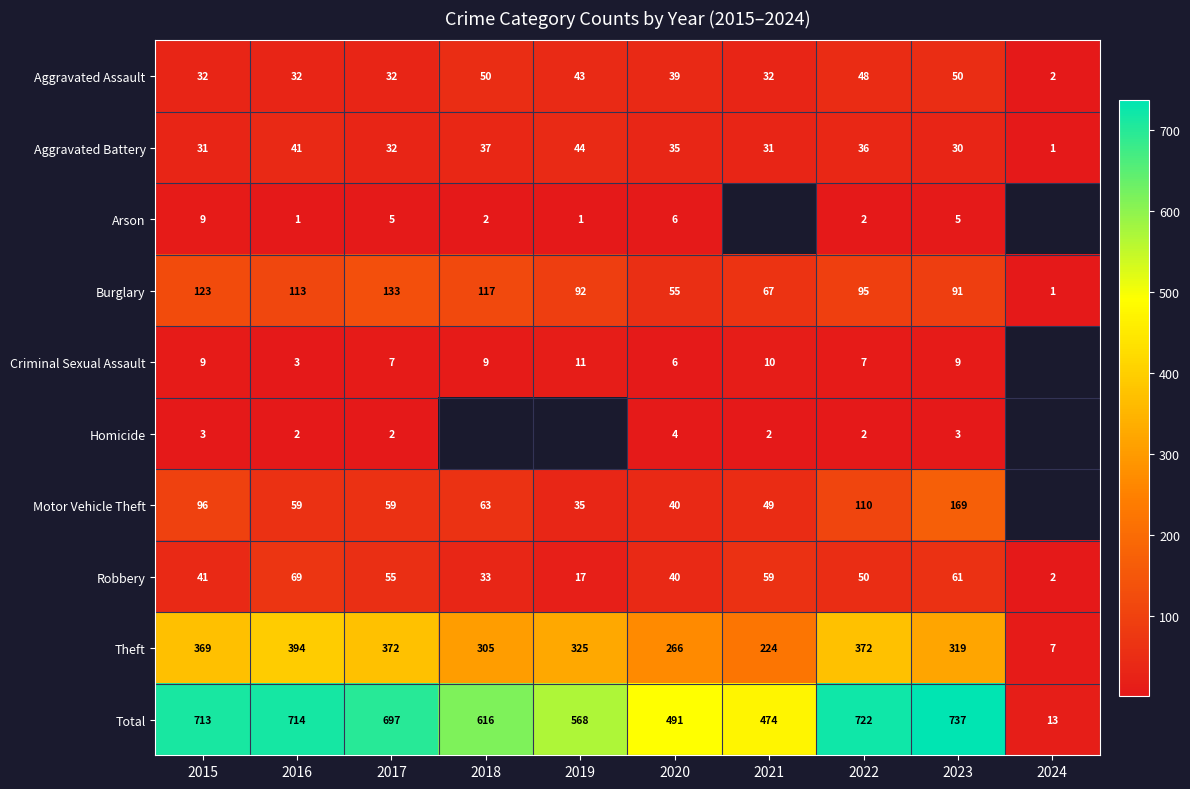

What is the highest value of the Aggravated Assault series?

50